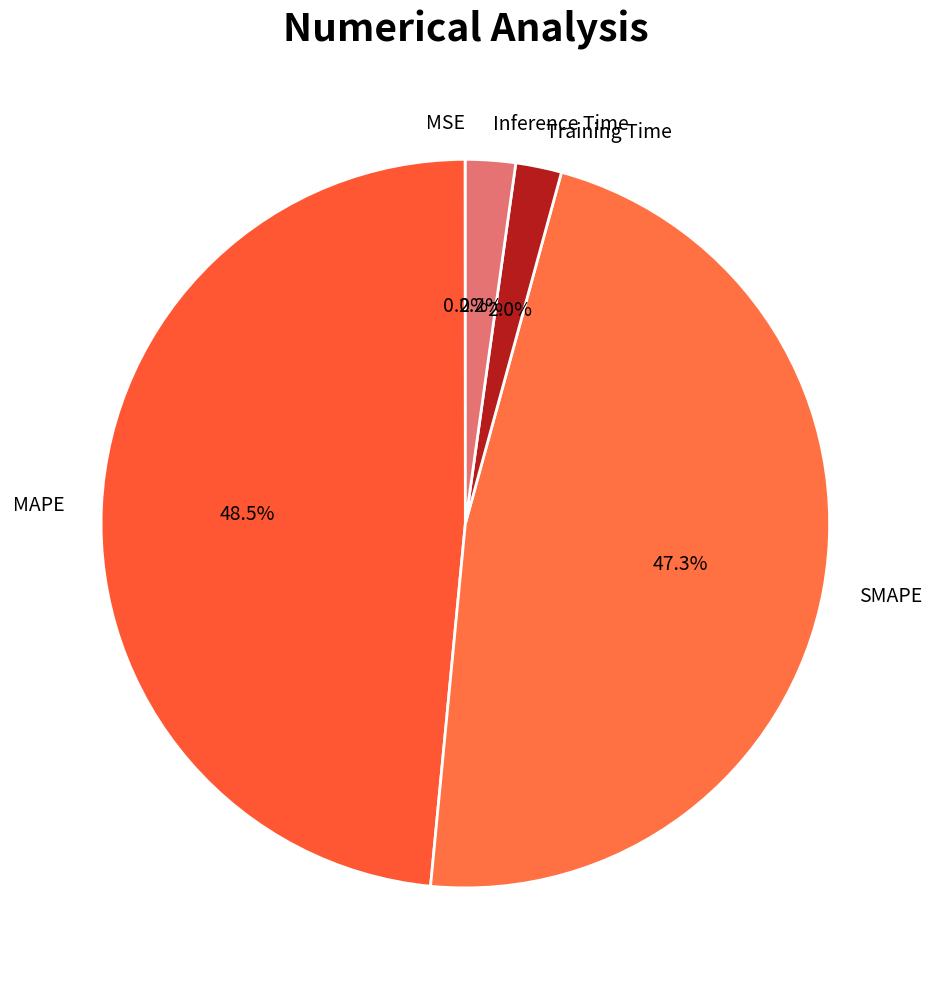

What is the largest slice in the pie chart?

MAPE